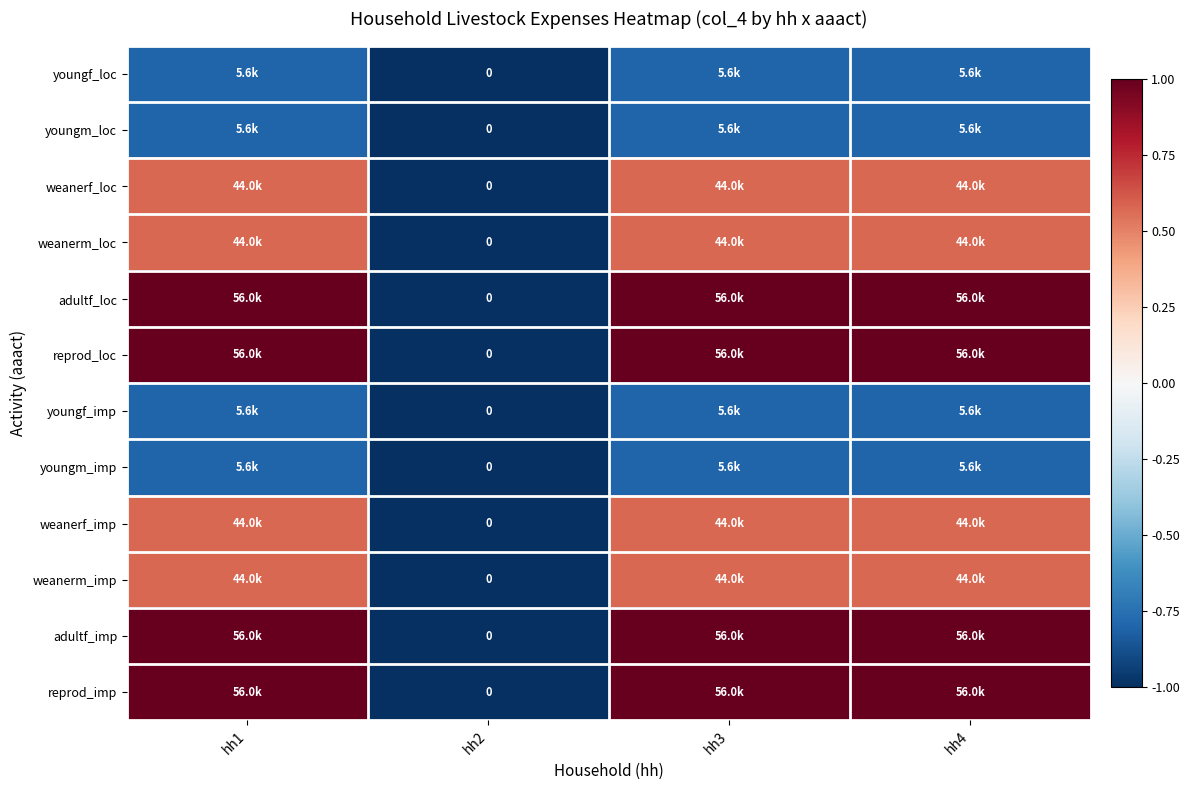

The weanerm_imp series shows 0.9 at hh3. True or false?

False